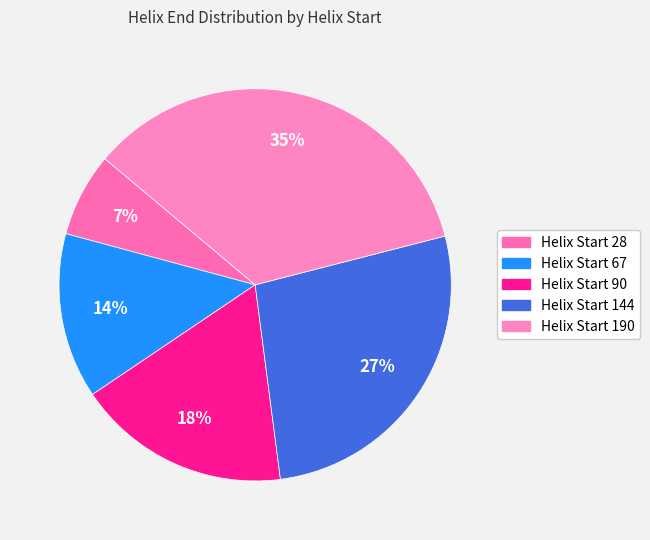

How many segments does this pie chart have?

5